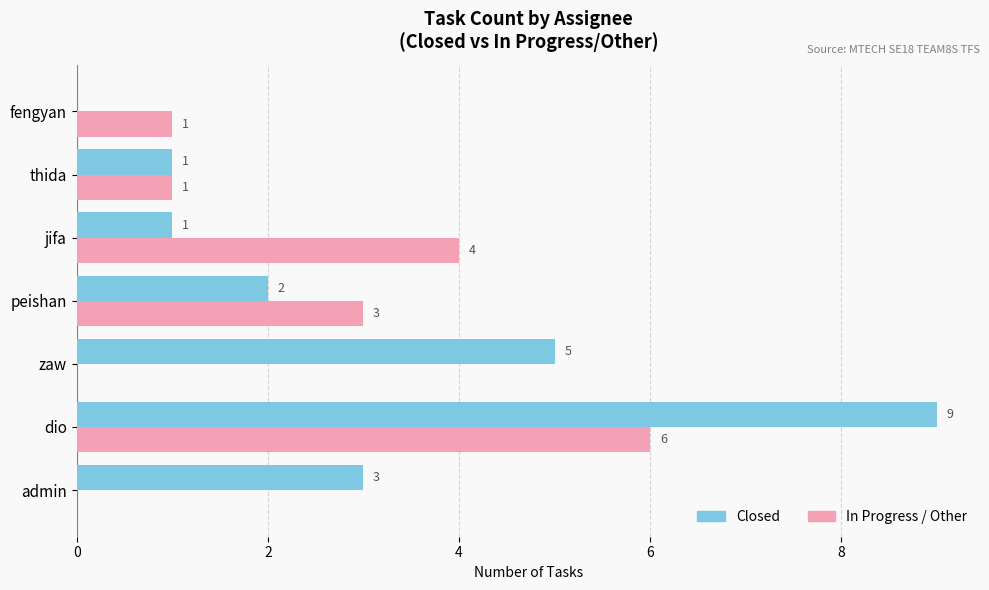

Count the number of data series in this chart.

2